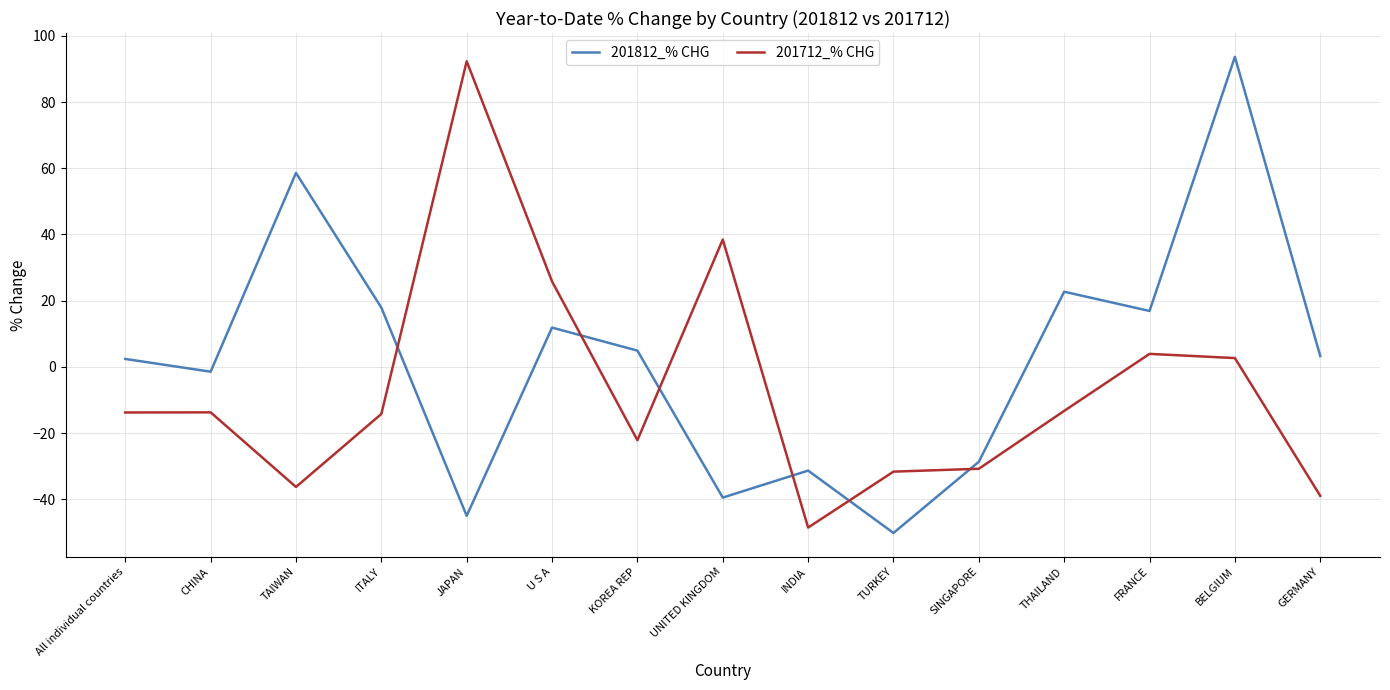

Between JAPAN and UNITED KINGDOM, which series saw the biggest shift?

201712_% CHG